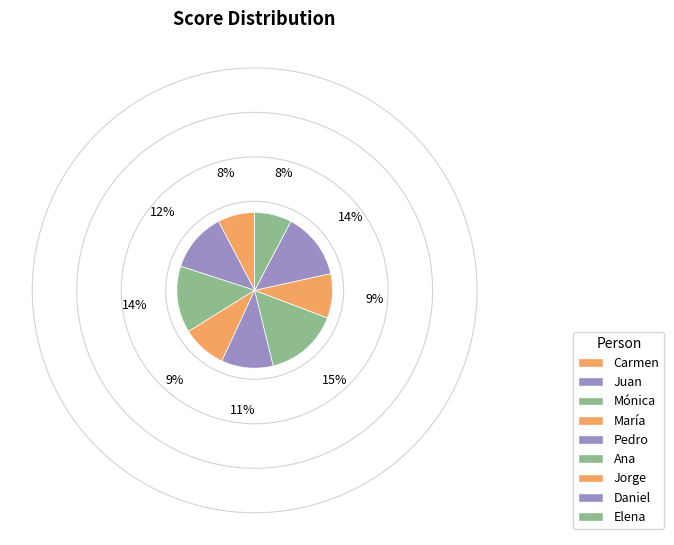

What is the ratio of the value at Mónica to the value at Pedro?

1.3